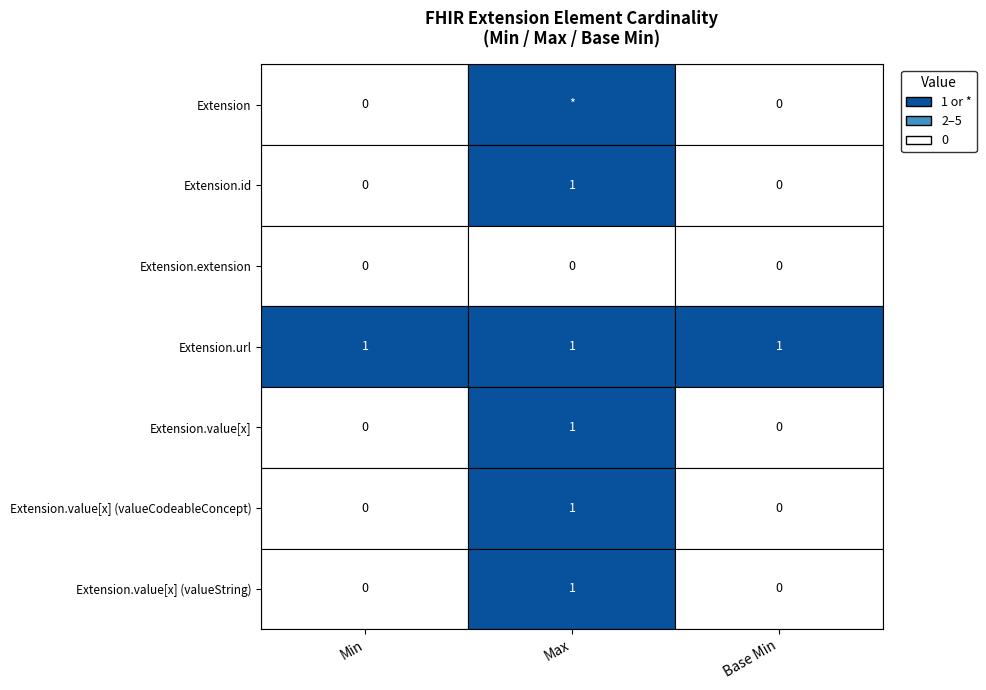

Which series contains the highest Y value?

Max